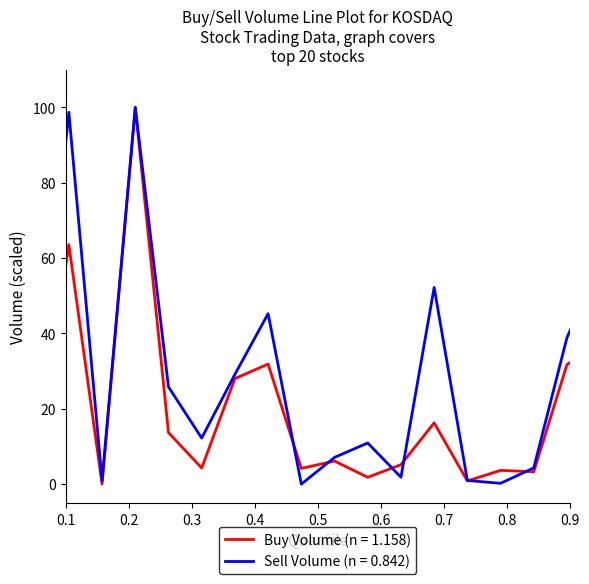

Which series has the largest total across all categories?

Sell Volume (n = 0.842)